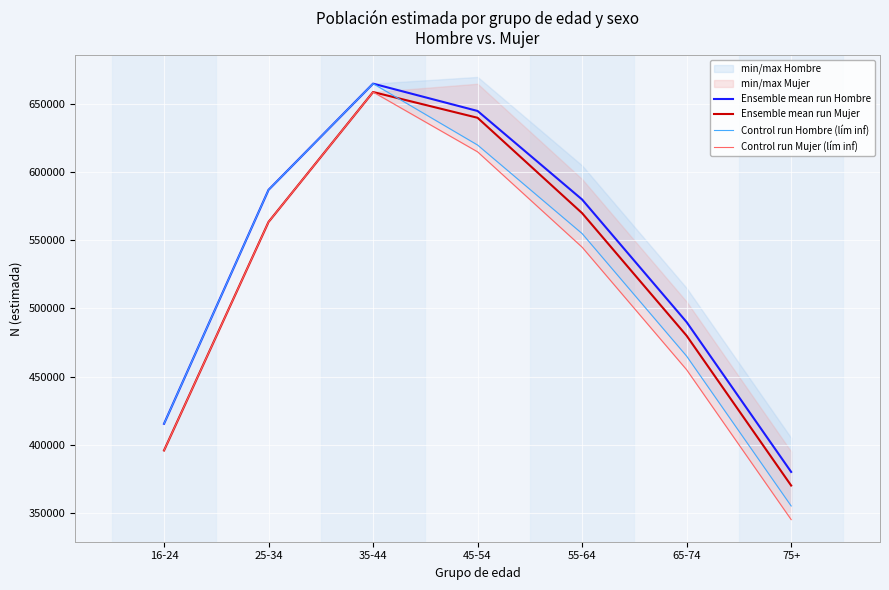

Between 16-24 and 55-64, which series saw the biggest shift?

Ensemble mean run Mujer